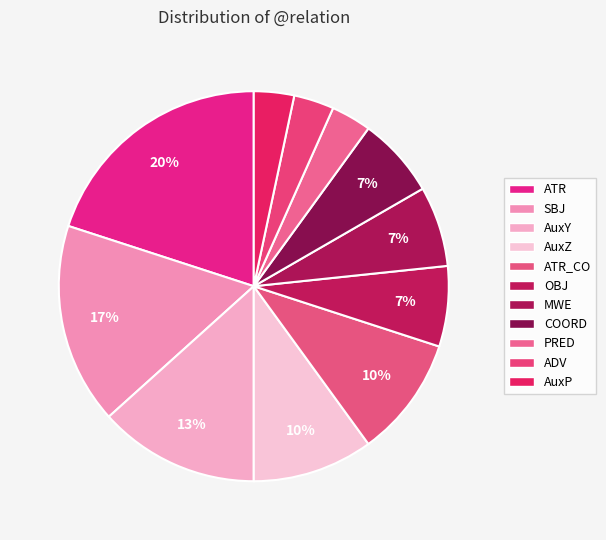

Does ATR_CO account for over 50% of the chart?

No